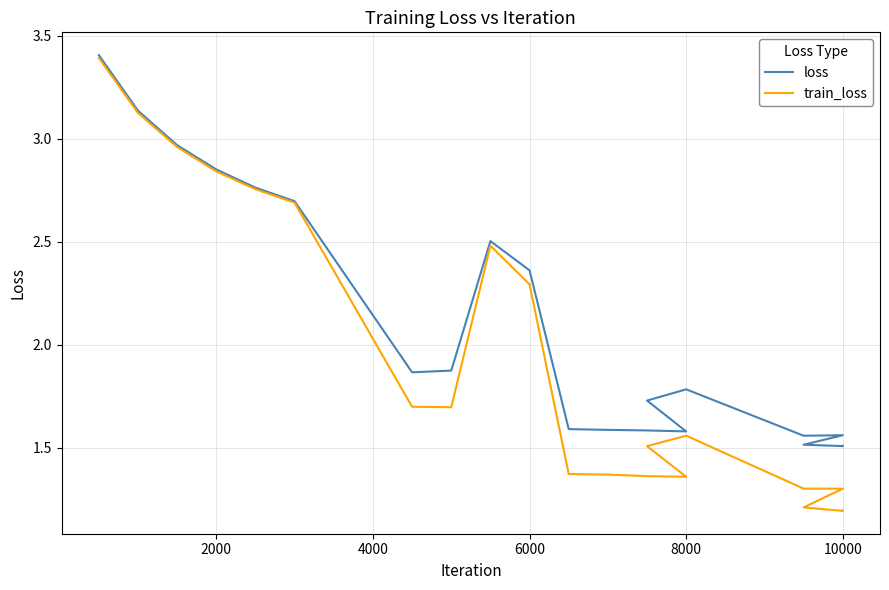

What is the maximum value for train_loss?

3.4